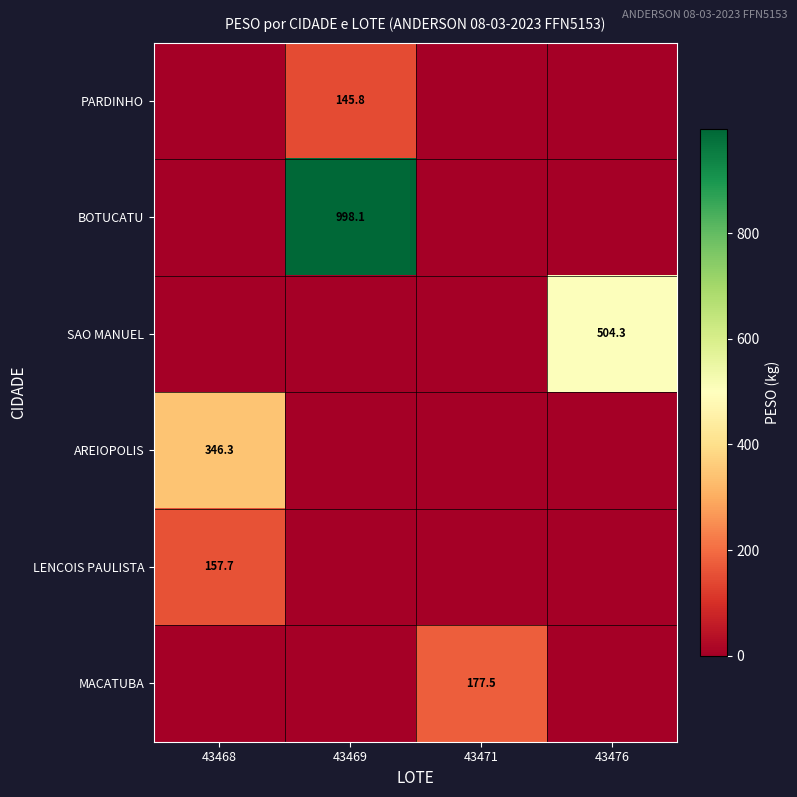

Reading left to right, transcribe all the data shown in this chart.

row_0: 0.0	145.8	0.0	0.0
row_1: 0.0	998.1	0.0	0.0
row_2: 0.0	0.0	0.0	504.3
row_3: 346.3	0.0	0.0	0.0
row_4: 157.7	0.0	0.0	0.0
row_5: 0.0	0.0	177.5	0.0